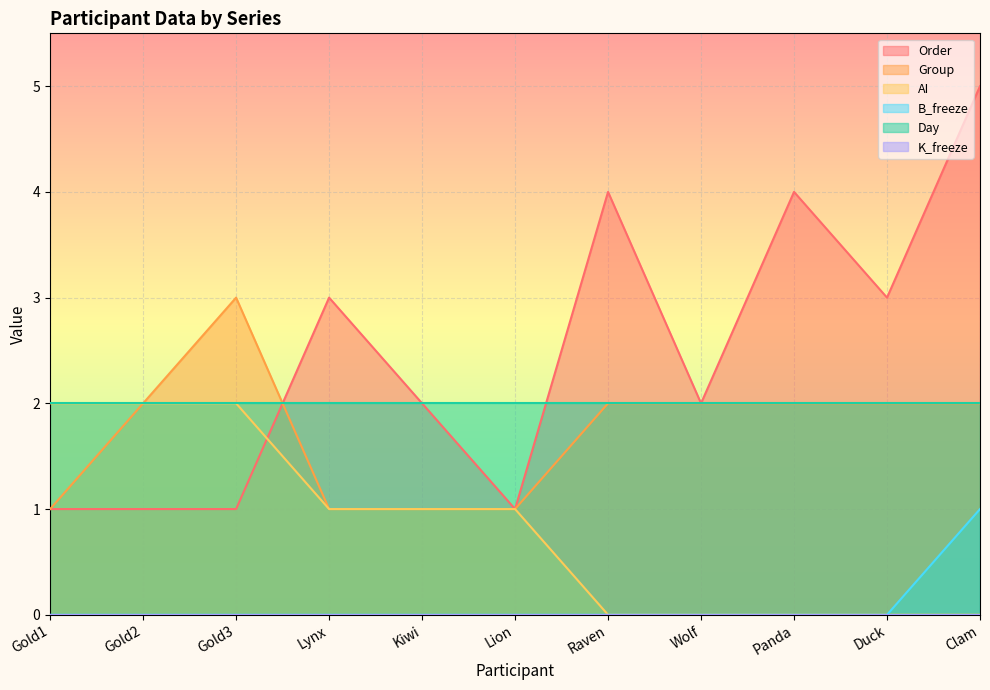

At which label does AI first exceed 1?

Gold1